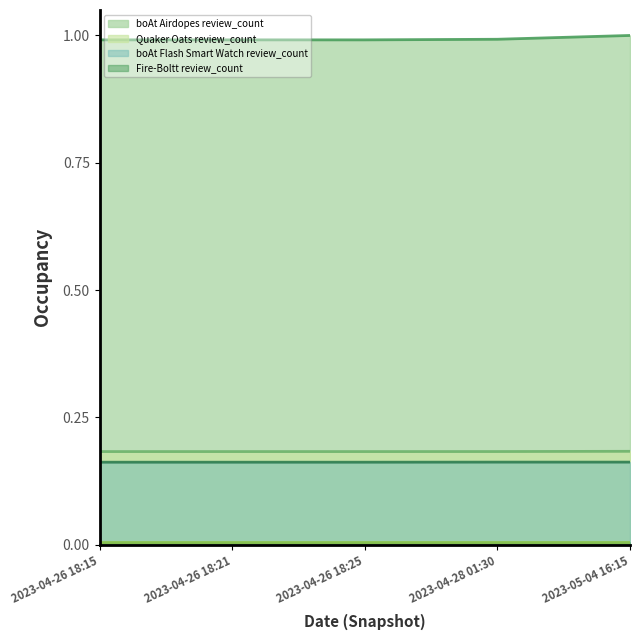

What is the maximum value shown in the chart?

1.0